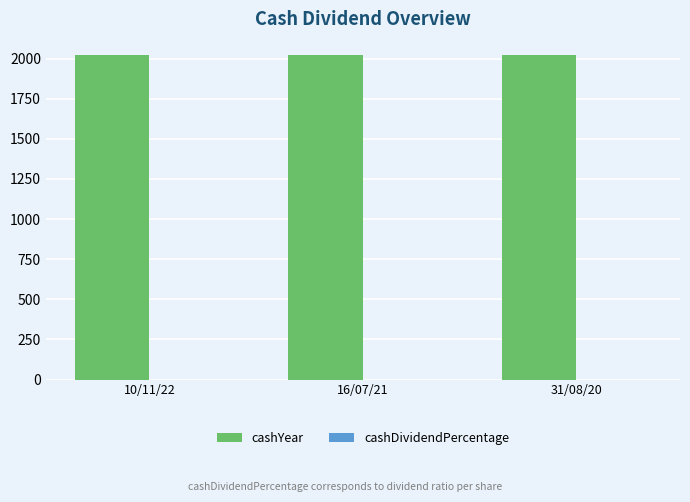

What is the greatest value displayed?

2022.0